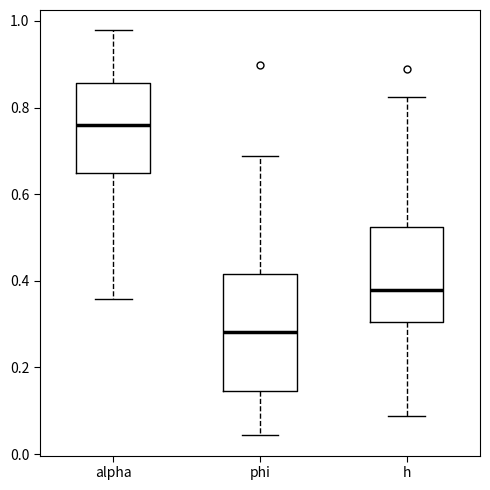

Where does the upper whisker of the box for phi end on the y-axis? The values are not printed on the chart, so give them approximately, as read against the axis.

0.68